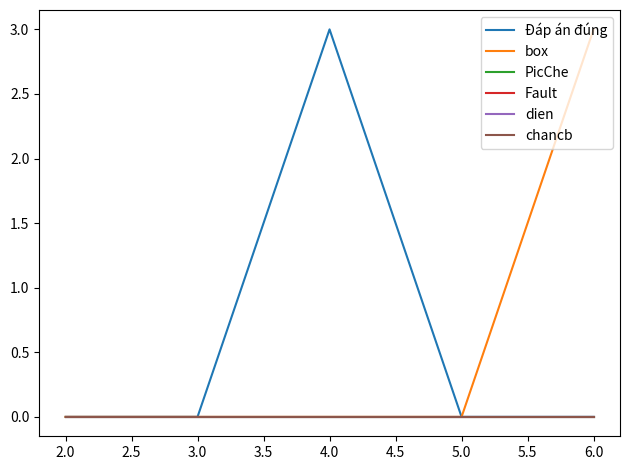

Is this an area chart (filled region under the line)?

No